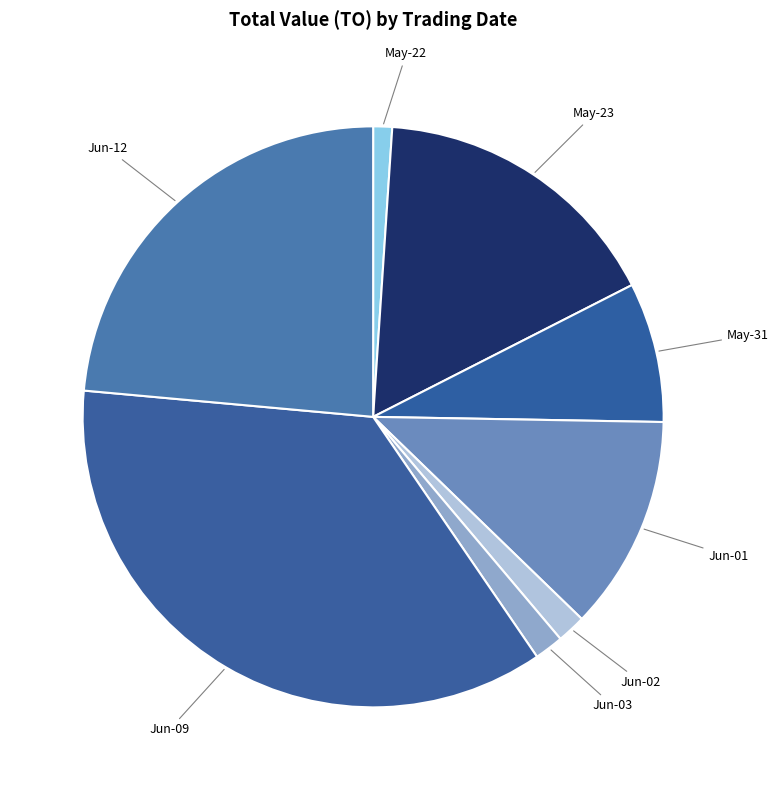

Which has a higher value, Jun-01 or Jun-09?

Jun-09